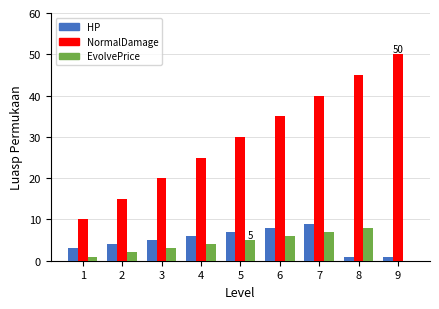

What is the sum of all NormalDamage values?

270